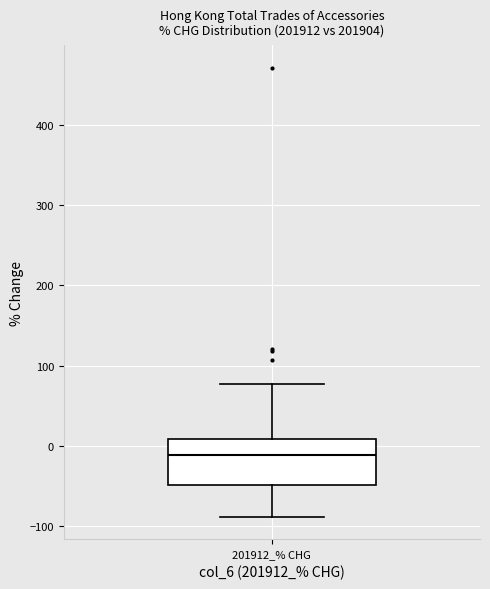

Transcribe this box plot: give where the median line is, the range the box spans, and where the two whiskers end, as read against the y-axis. The values are not printed on the chart, so give them approximately, as read against the axis.

median -10, box -50 to 10, whiskers -90 to 80